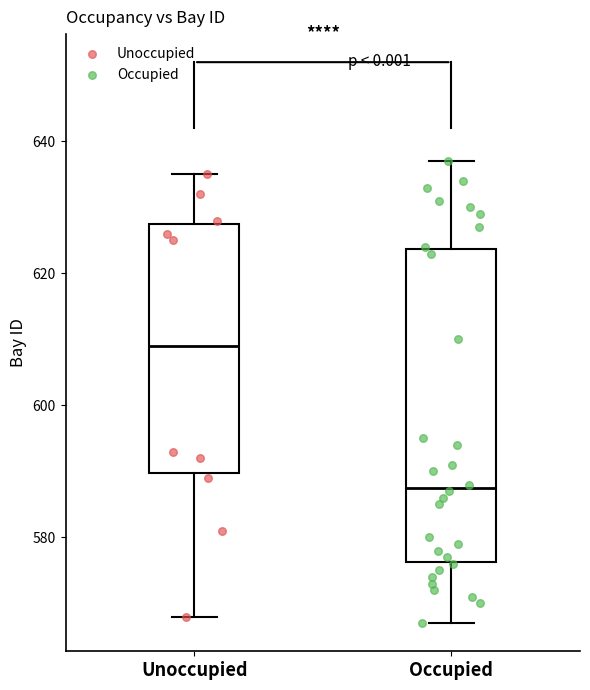

Where does the upper whisker of the box for Unoccupied end on the y-axis? The values are not printed on the chart, so give them approximately, as read against the axis.

636